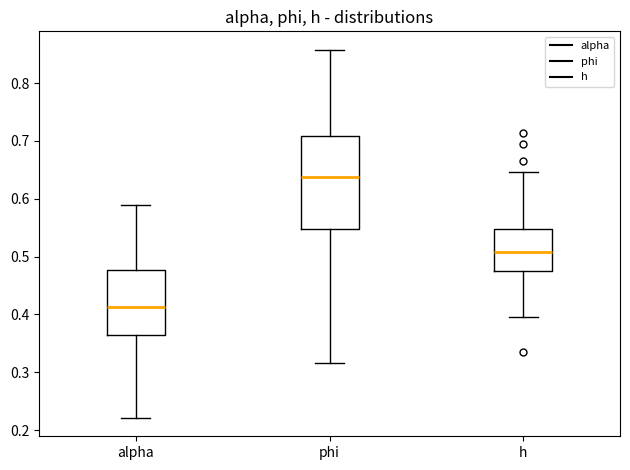

Reading left to right, transcribe this box plot: for each box, give where its median line is, the range the box spans, and where its two whiskers end, as read against the y-axis. The values are not printed on the chart, so give them approximately, as read against the axis.

alpha: median 0.41, box 0.36 to 0.48, whiskers 0.22 to 0.59
phi: median 0.64, box 0.55 to 0.71, whiskers 0.32 to 0.86
h: median 0.51, box 0.48 to 0.55, whiskers 0.40 to 0.65